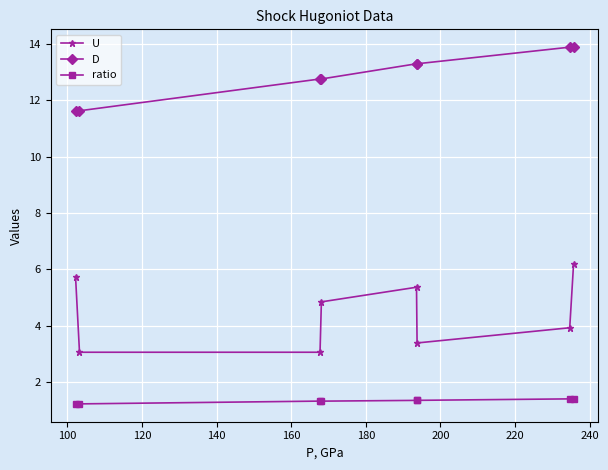

At how many categories does at least one series exceed 9?

8